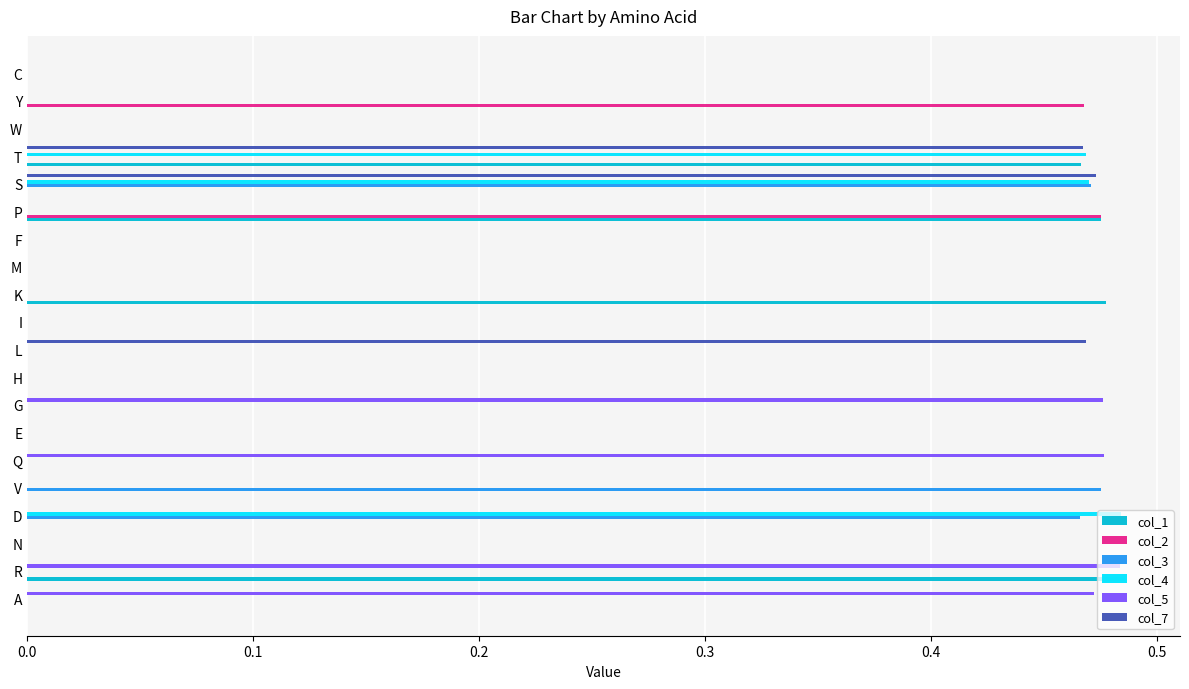

What is the sum of all col_5 values?

1.9